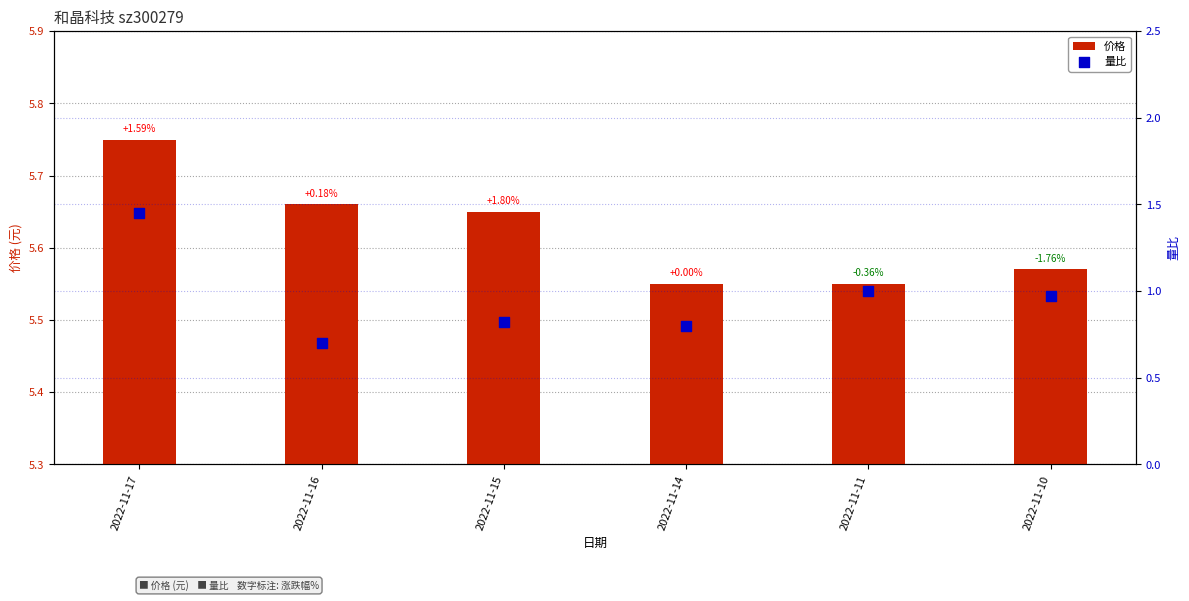

Which series reaches the minimum Y coordinate?

量比